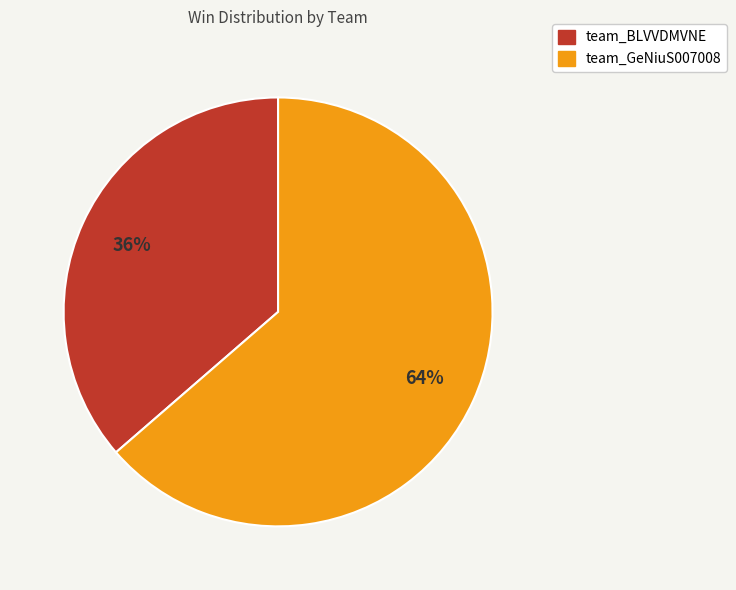

To the nearest percent, what is the combined percentage of team_GeNiuS007008 and team_BLVVDMVNE?

100%